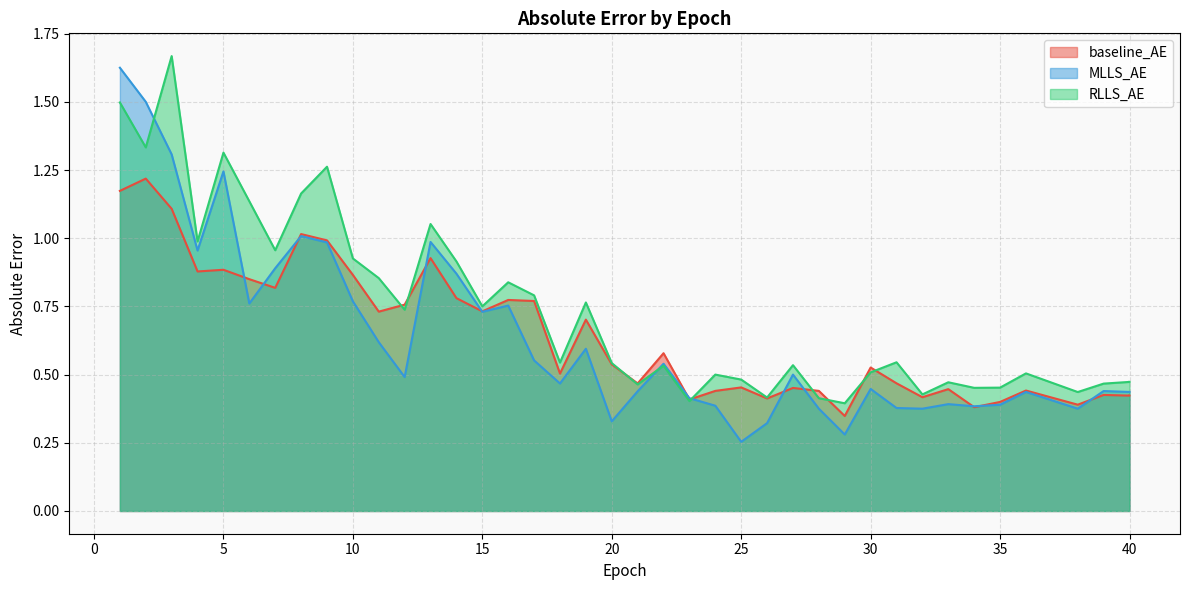

Is the value of baseline_AE at 5 greater than the value of RLLS_AE at 20?

Yes